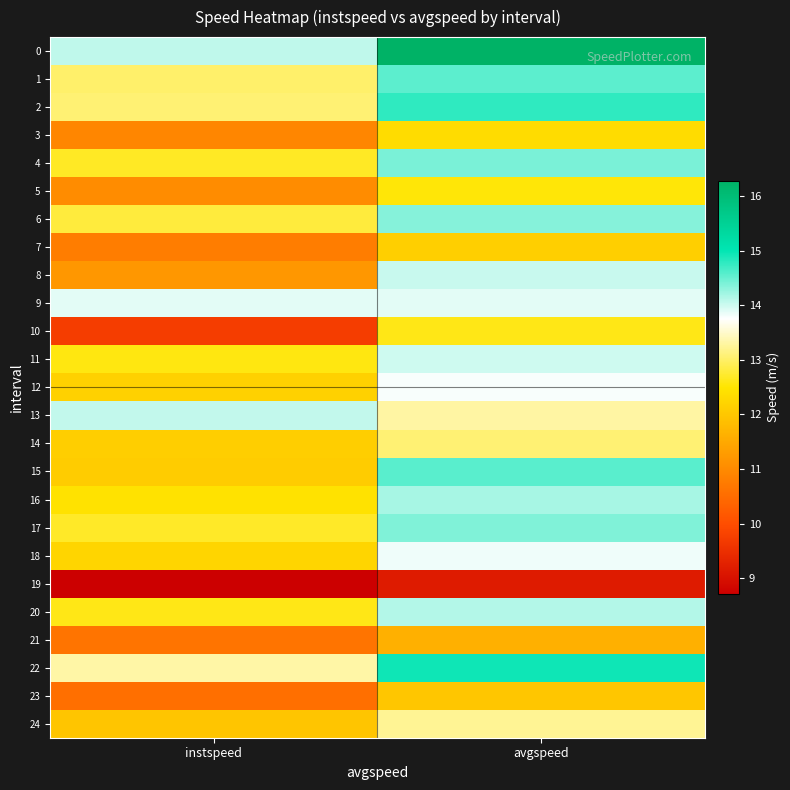

Count the number of data series in this chart.

25